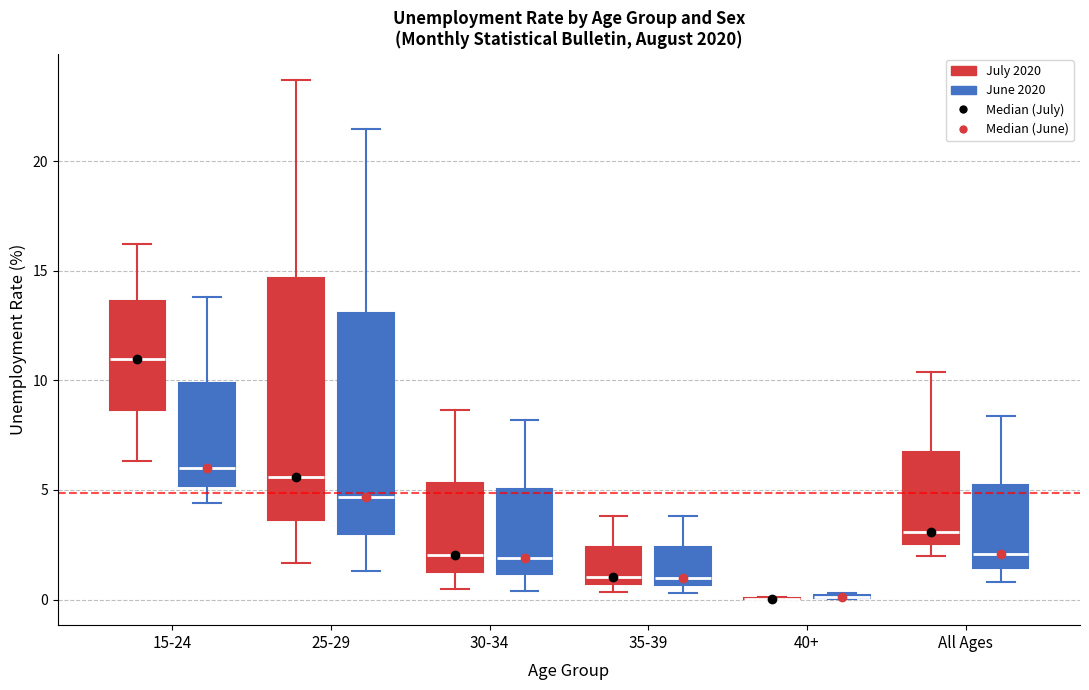

Where is the lower edge of the box for 15-24 (July 2020) on the y-axis? The values are not printed on the chart, so give them approximately, as read against the axis.

8.5